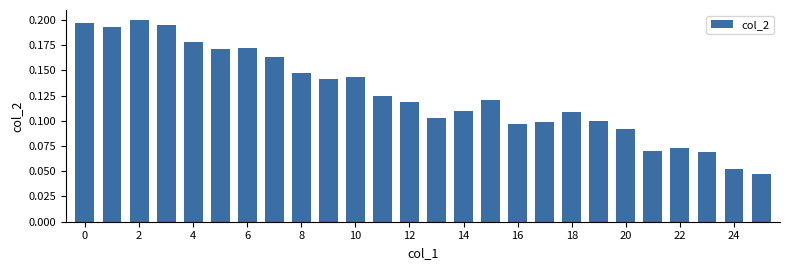

What is the sum of all values?

3.3